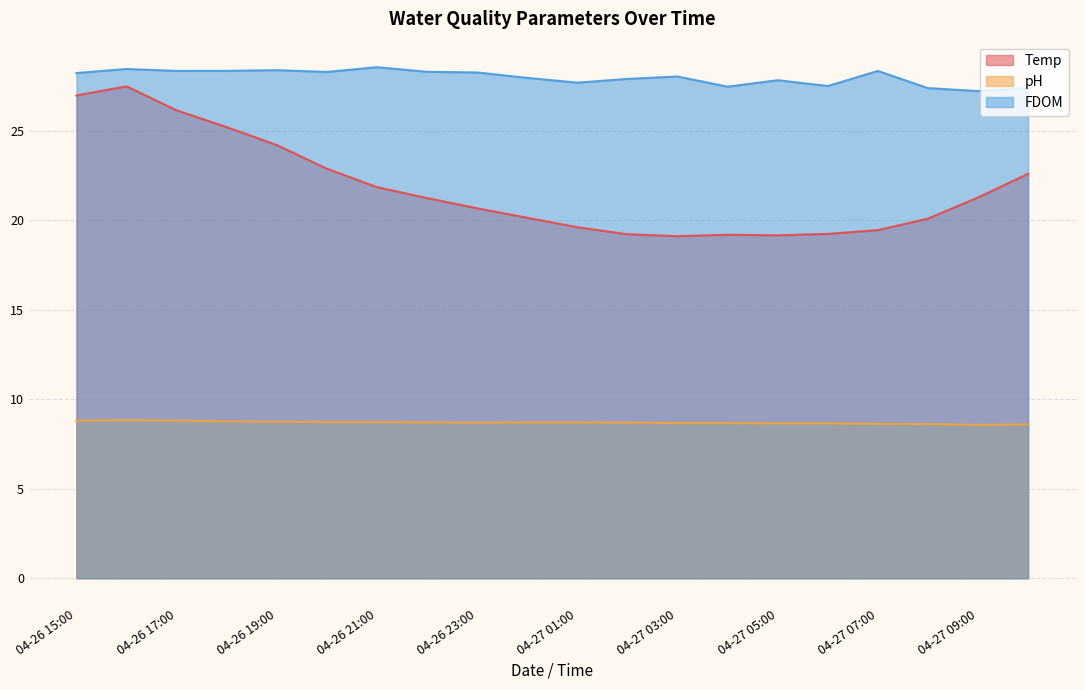

The pH series shows 8.8 at 04-26 15:00. True or false?

True